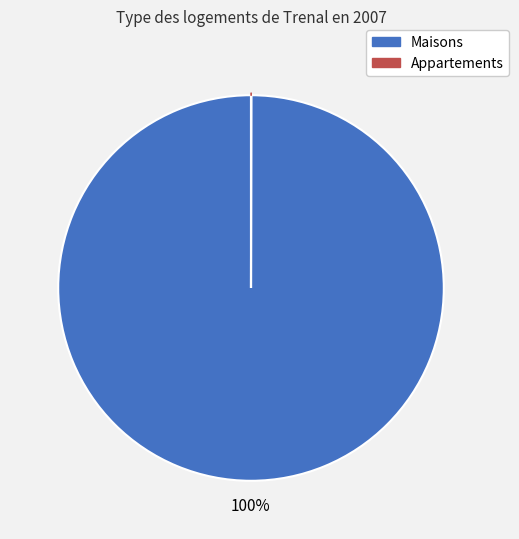

Does any single category account for the majority?

Yes